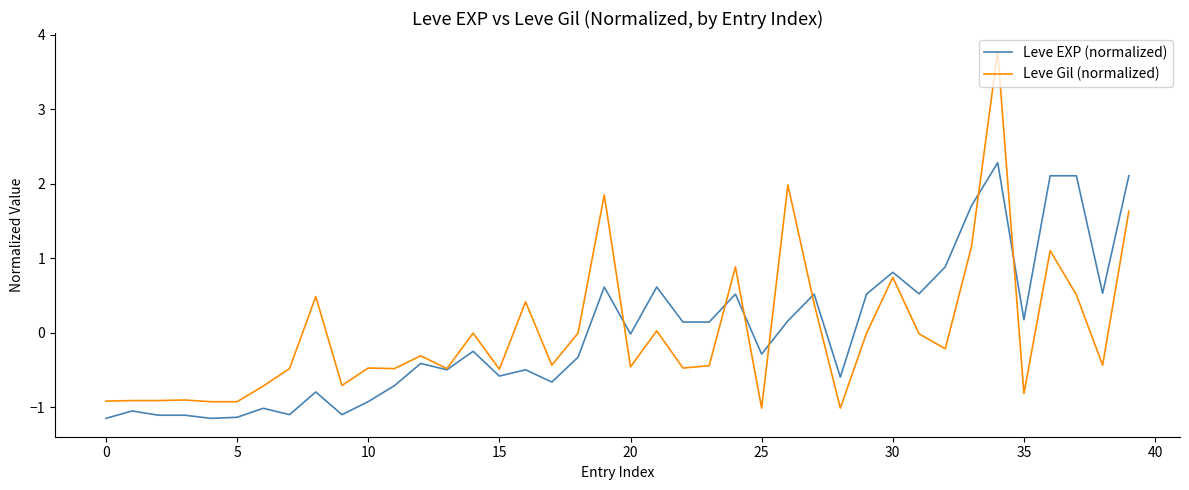

Rank the series by their maximum value, from lowest to highest.

Leve EXP (normalized), Leve Gil (normalized)